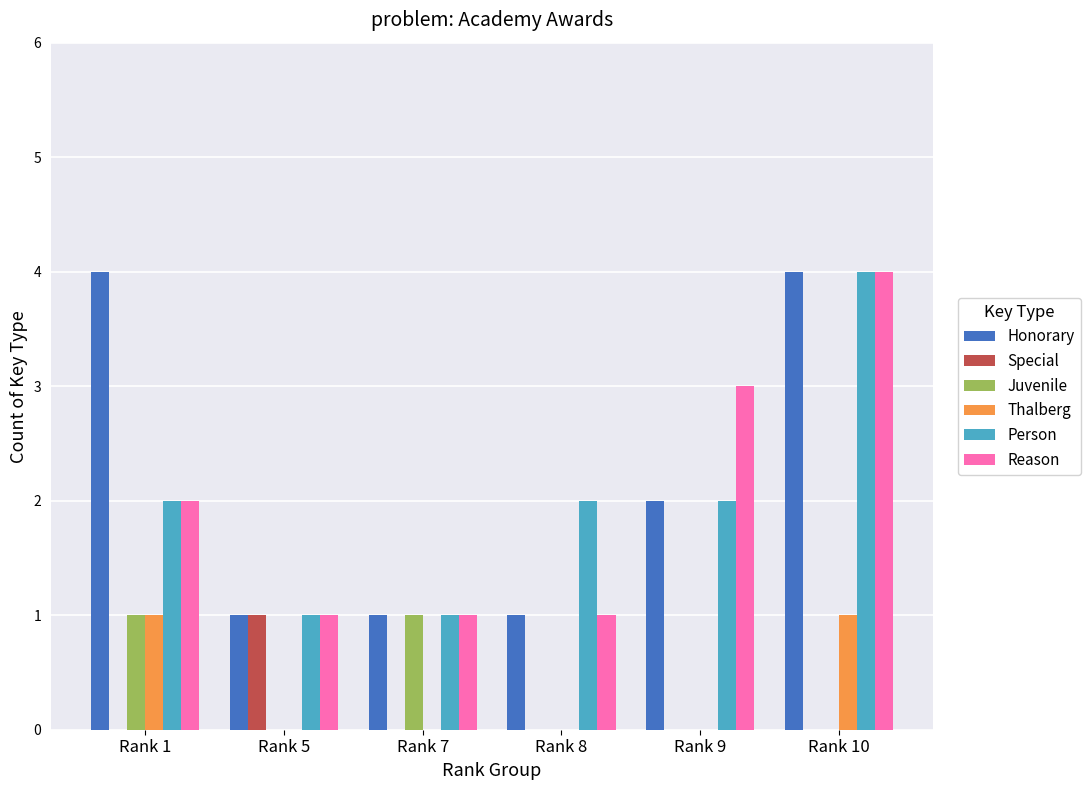

True or false: Reason has a value of 2 at Rank 9.

False